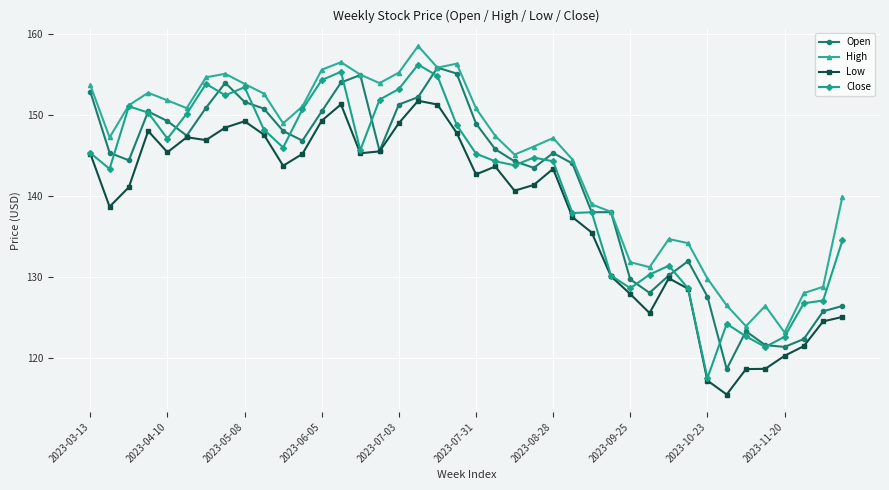

True or false: Open has more than 1 interior local peaks.

True